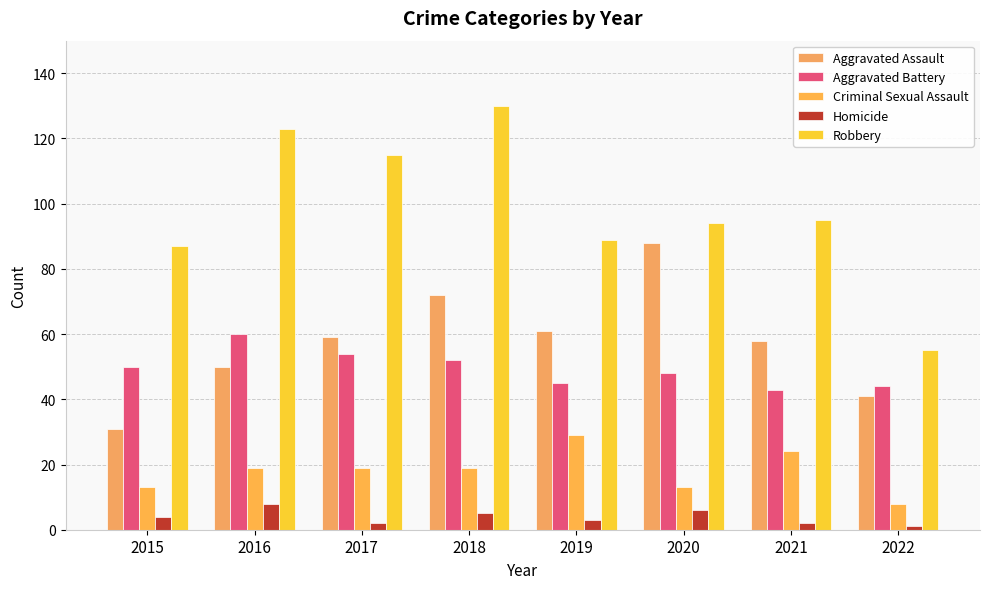

What is the minimum value for Aggravated Battery?

43